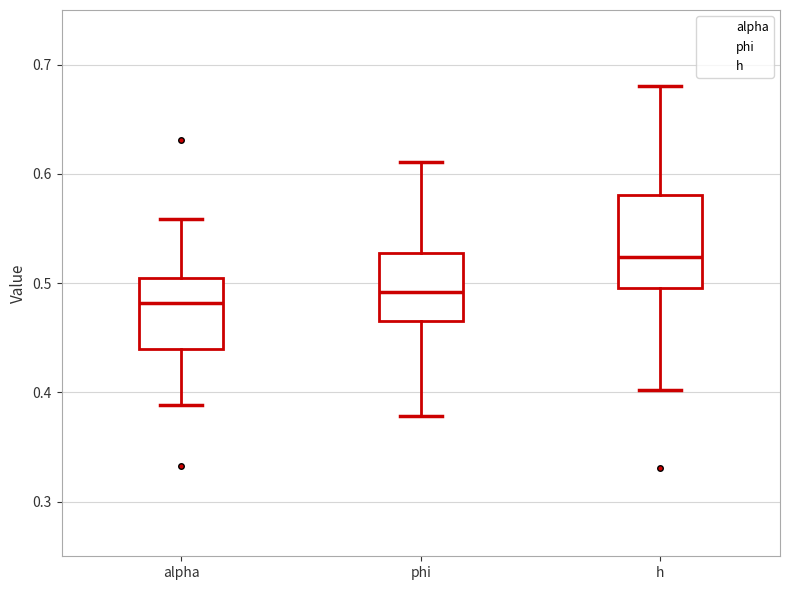

Comparing the boxes themselves (not the whiskers), which one is the tallest?

h